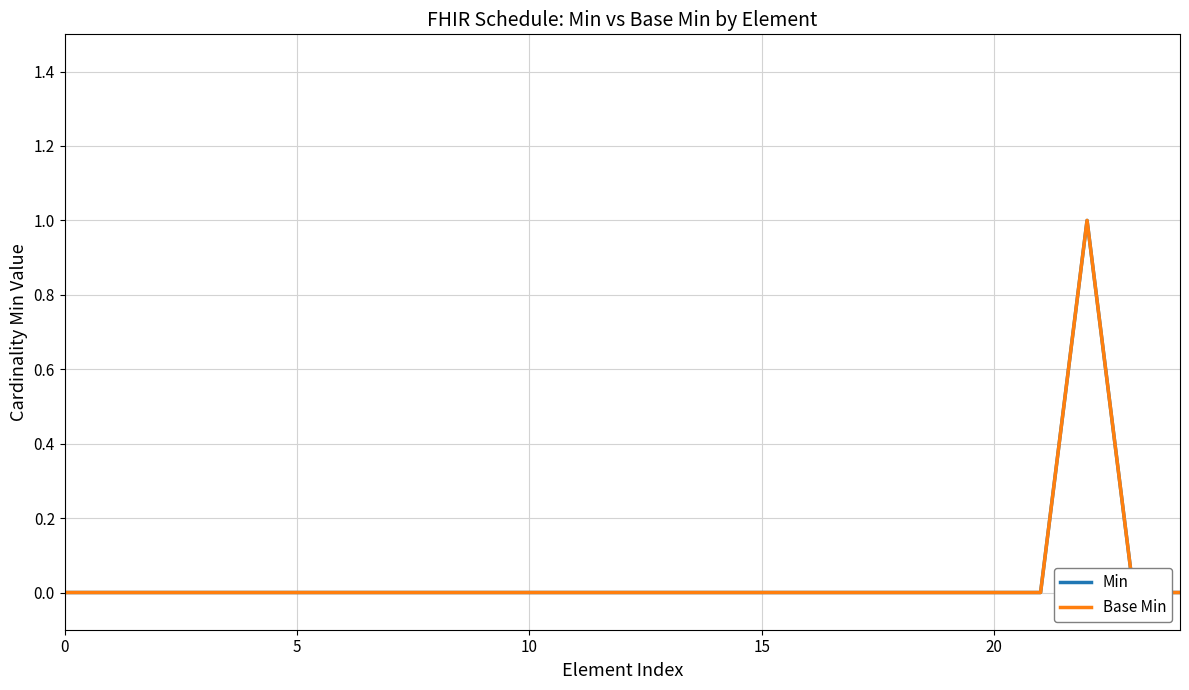

At which category does Base Min reach its first local peak?

22